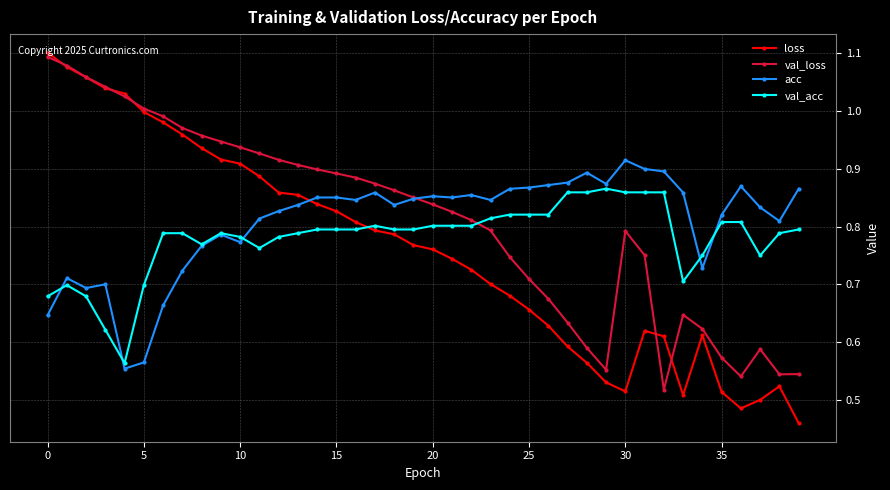

How many lines are shown in the chart?

4